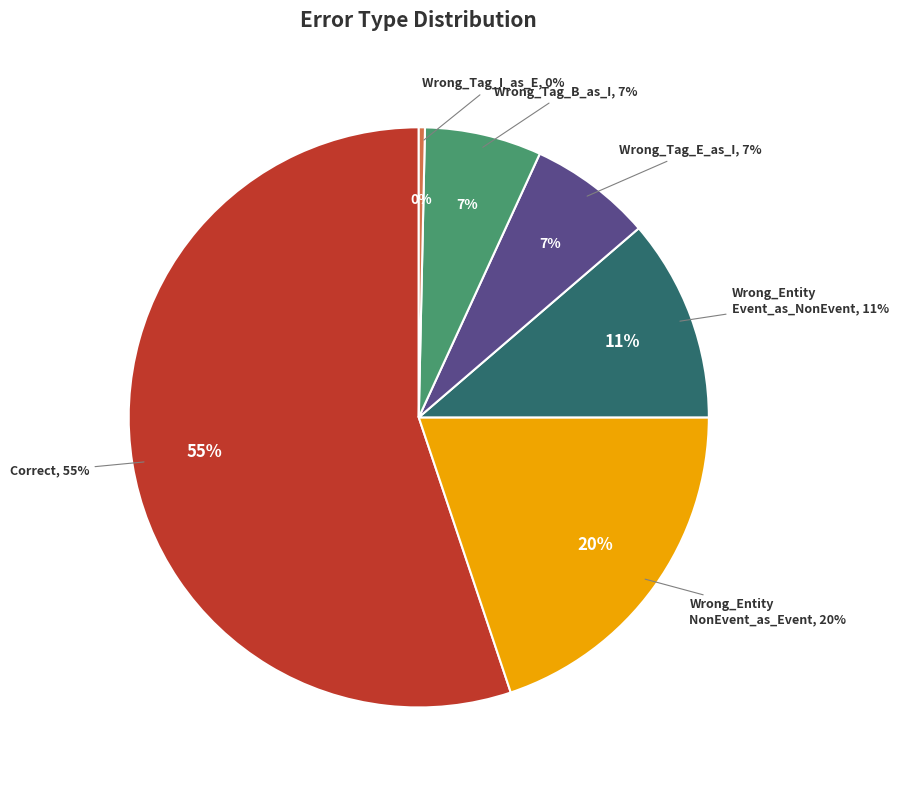

Count the number of slices in the pie.

6